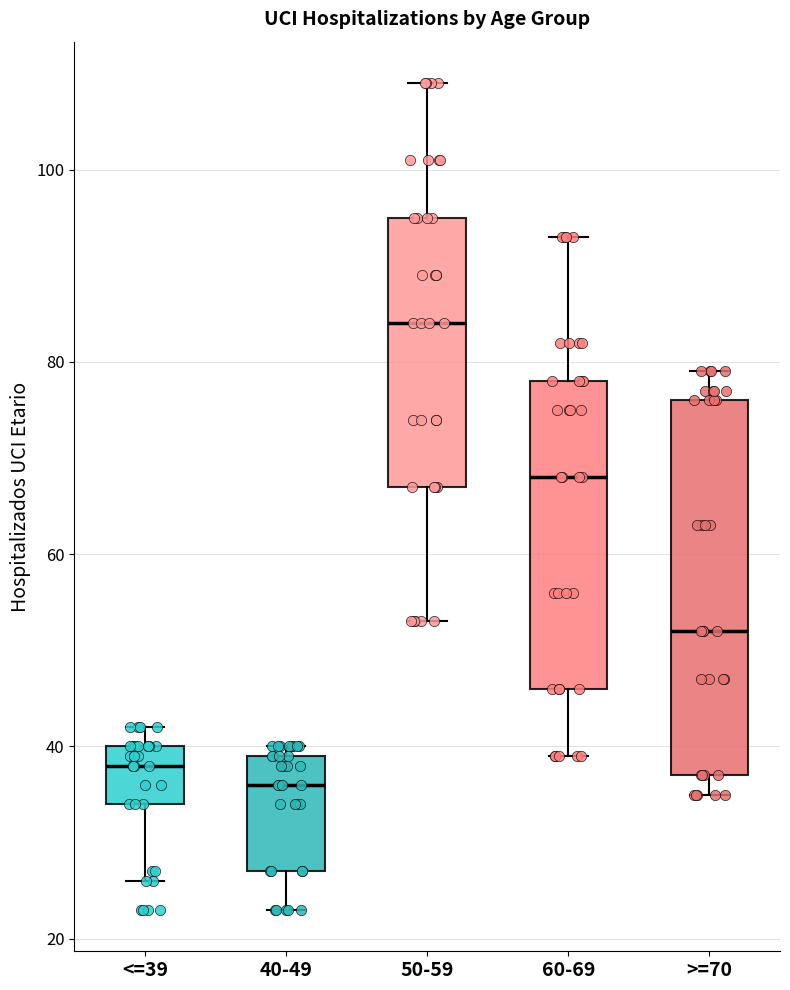

Where does the lower whisker of the box for 50-59 end on the y-axis? The values are not printed on the chart, so give them approximately, as read against the axis.

54